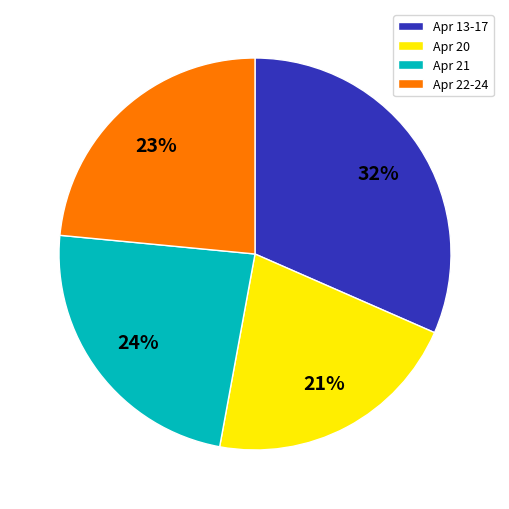

To the nearest percent, what portion does Apr 22-24 represent?

23%